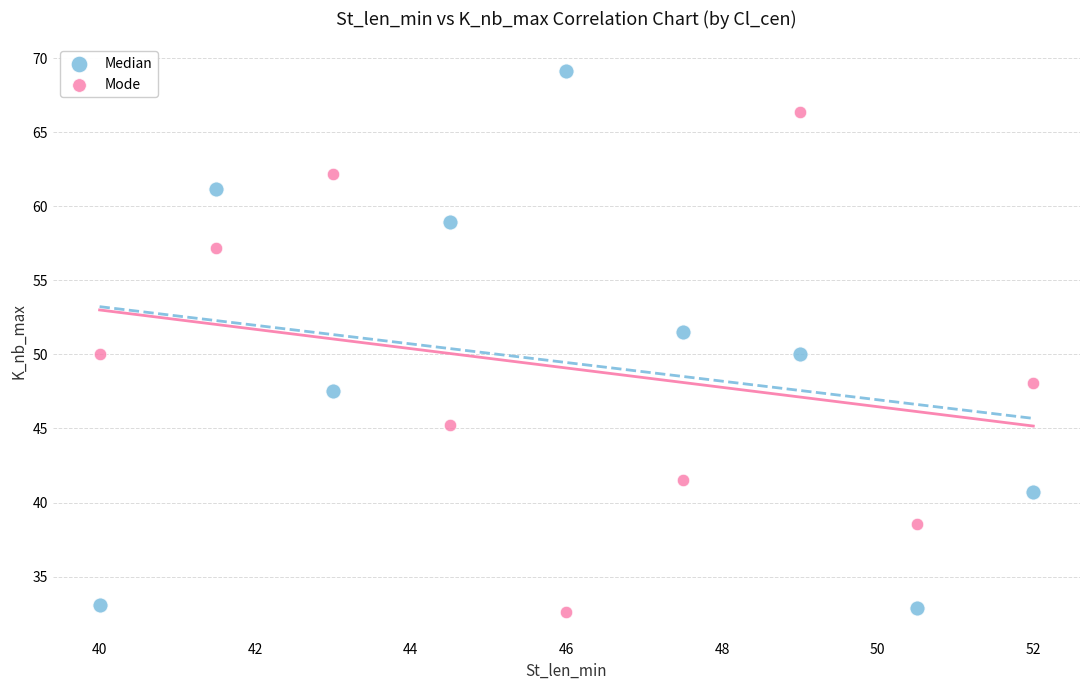

What are all the series names shown in the legend?

Median, Mode